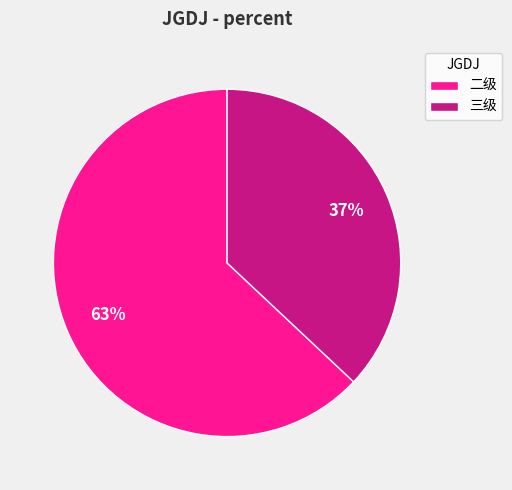

To the nearest percent, what is the difference between the 三级 and 二级 slice percentages?

26%